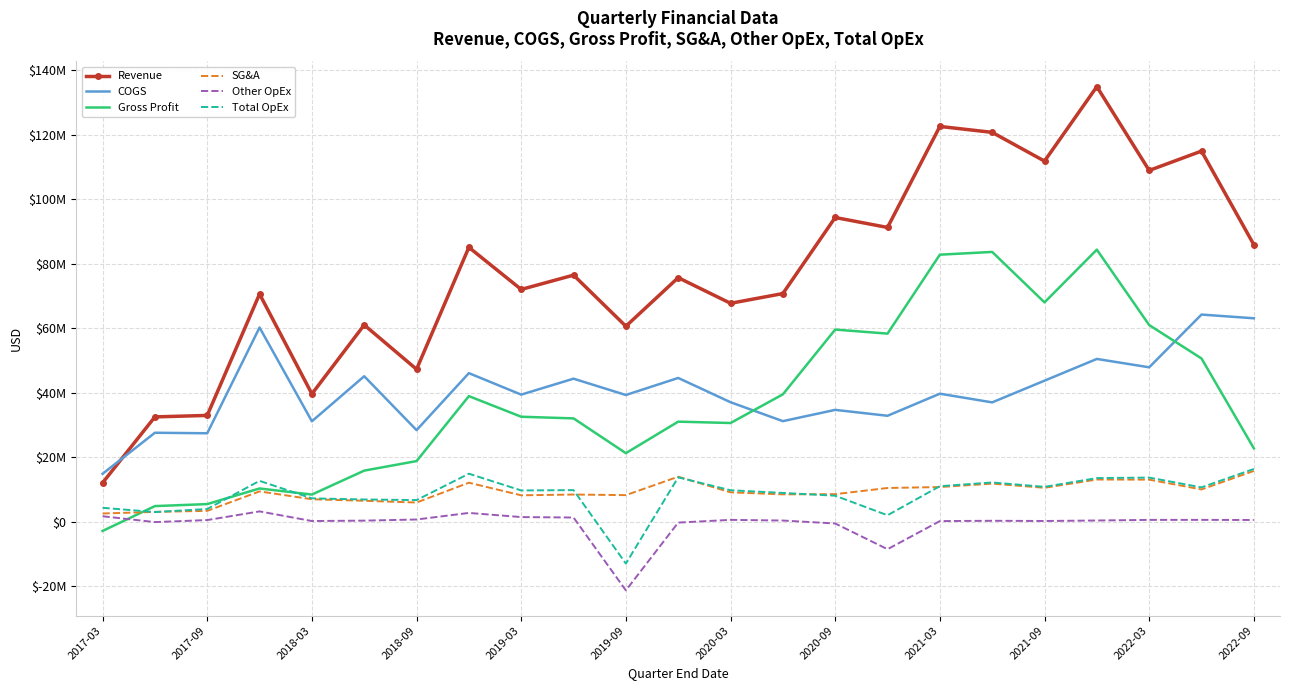

What are all the series names shown in the legend?

Revenue, COGS, Gross Profit, SG&A, Other OpEx, Total OpEx